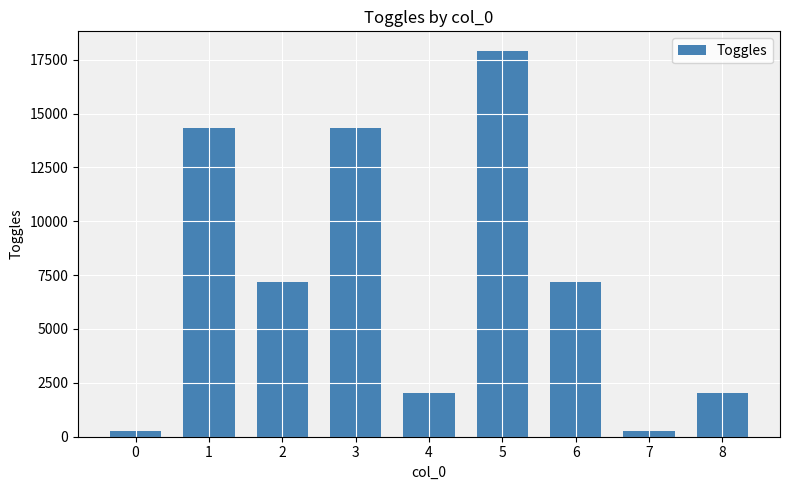

How many bars are there in total?

9